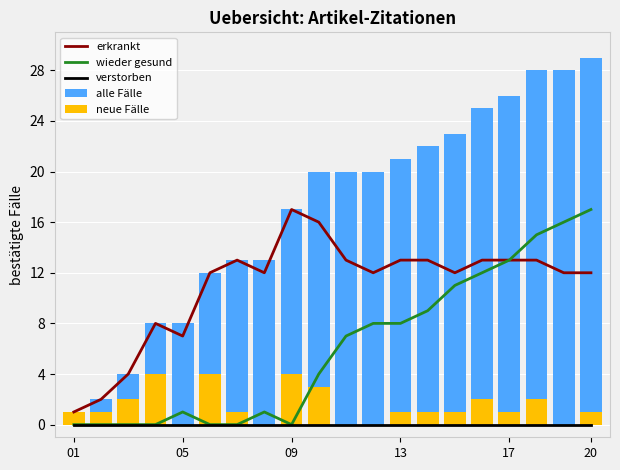

How many values in the wieder gesund series are below 7?

10